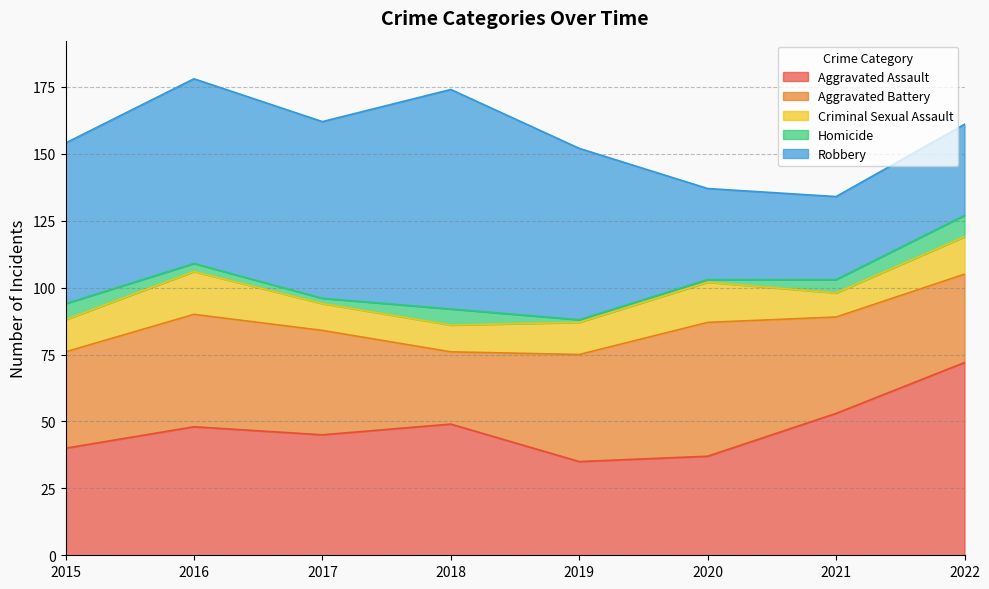

Reading left to right, what are all the values shown in this chart?

Aggravated Assault: 2015=40	2016=48	2017=45	2018=49	2019=35	2020=37	2021=53	2022=72
Aggravated Battery: 2015=36	2016=42	2017=39	2018=27	2019=40	2020=50	2021=36	2022=33
Criminal Sexual Assault: 2015=12	2016=16	2017=10	2018=10	2019=12	2020=15	2021=9	2022=14
Homicide: 2015=6	2016=3	2017=2	2018=6	2019=1	2020=1	2021=5	2022=8
Robbery: 2015=60	2016=69	2017=66	2018=82	2019=64	2020=34	2021=31	2022=34